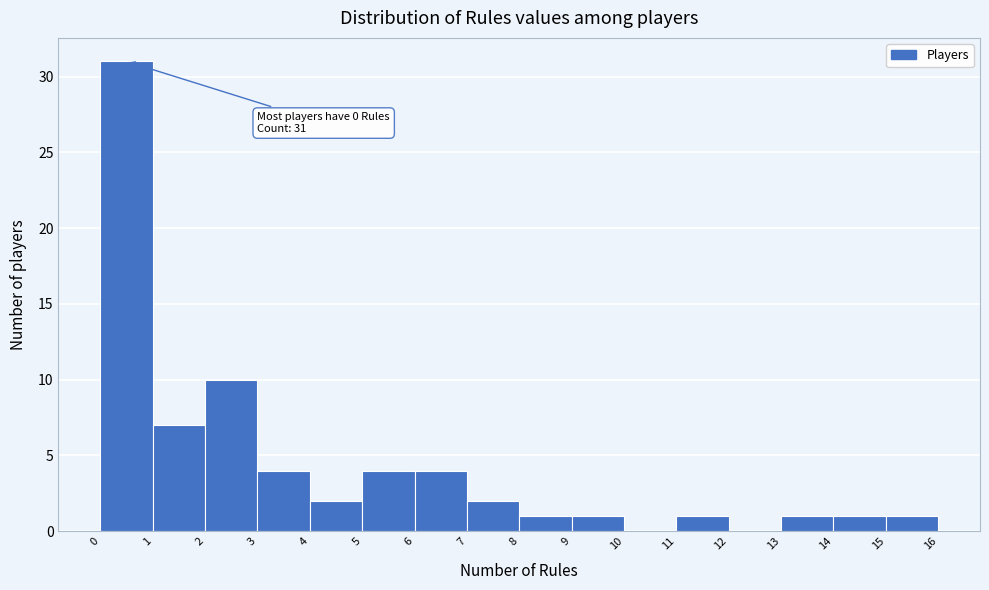

Over which range of the x-axis is the bar tallest?

0 to 1